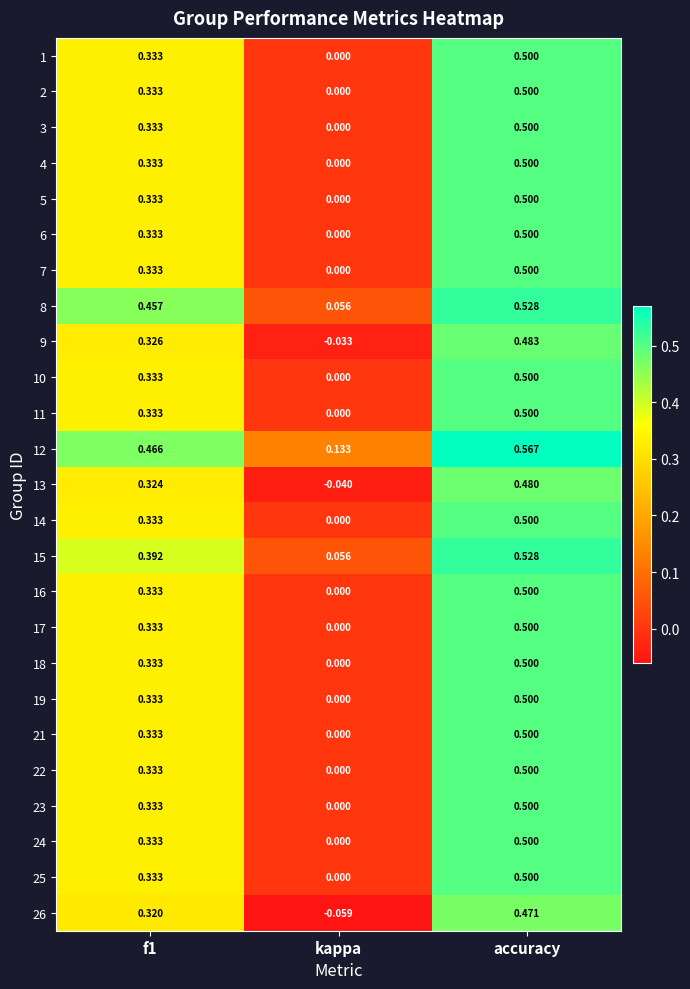

Where is 6 nearest to the value 0?

kappa